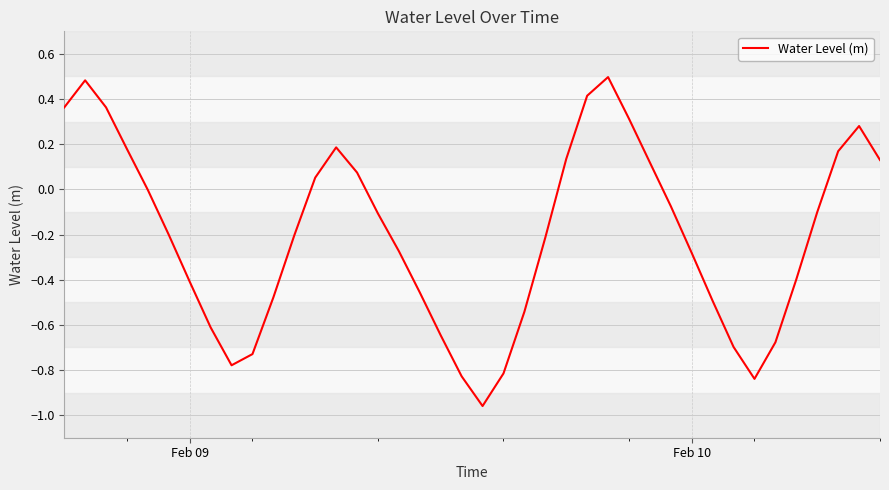

What is the maximum value shown in the chart?

0.5